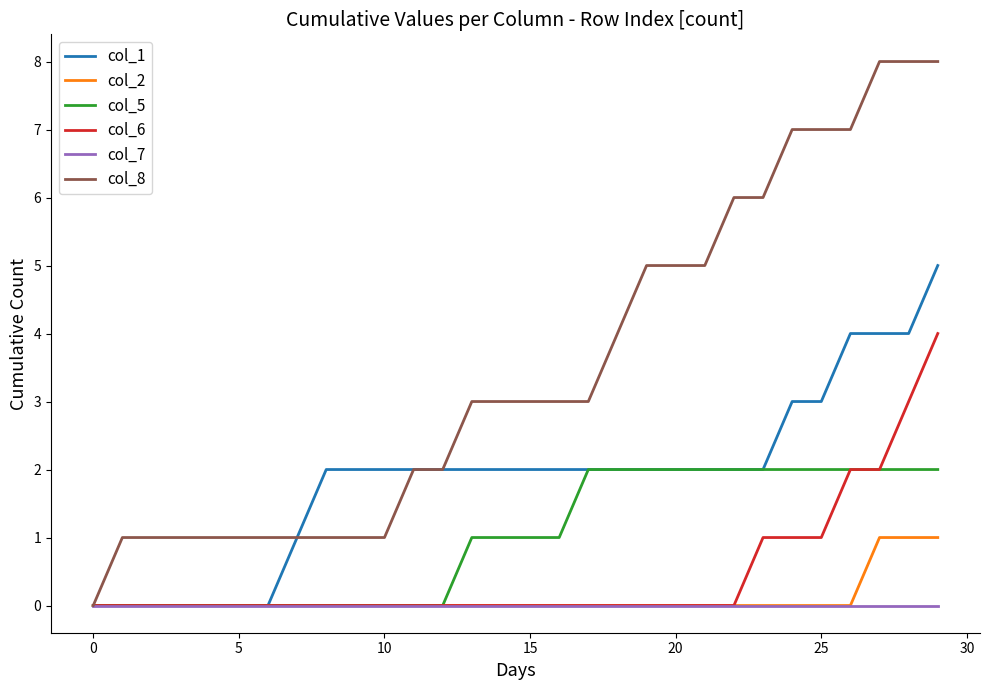

List the series in order of their peak value, lowest first.

col_7, col_2, col_5, col_6, col_1, col_8